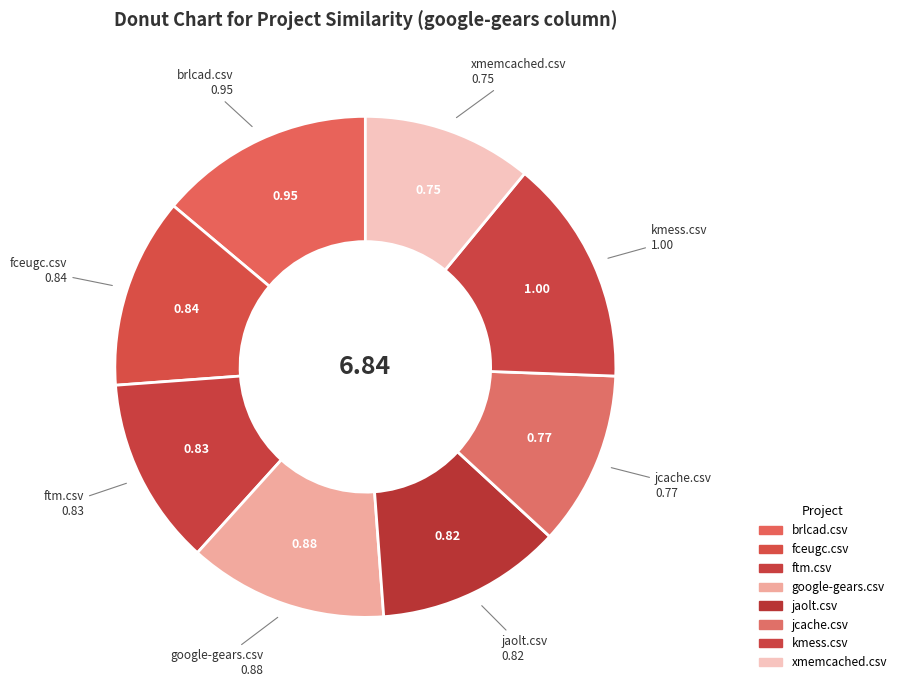

Which category has the smallest portion of the pie?

xmemcached.csv